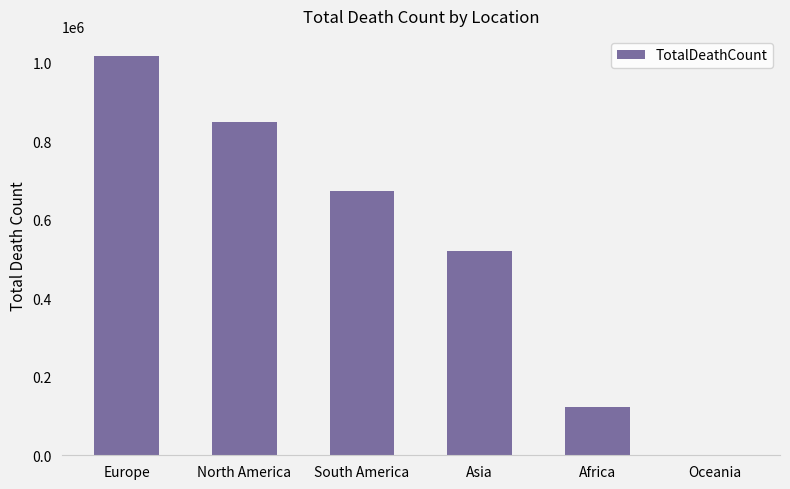

Reading left to right, transcribe all the data shown in this chart.

Europe=1016750	North America=847942	South America=672415	Asia=520269	Africa=121784	Oceania=1046